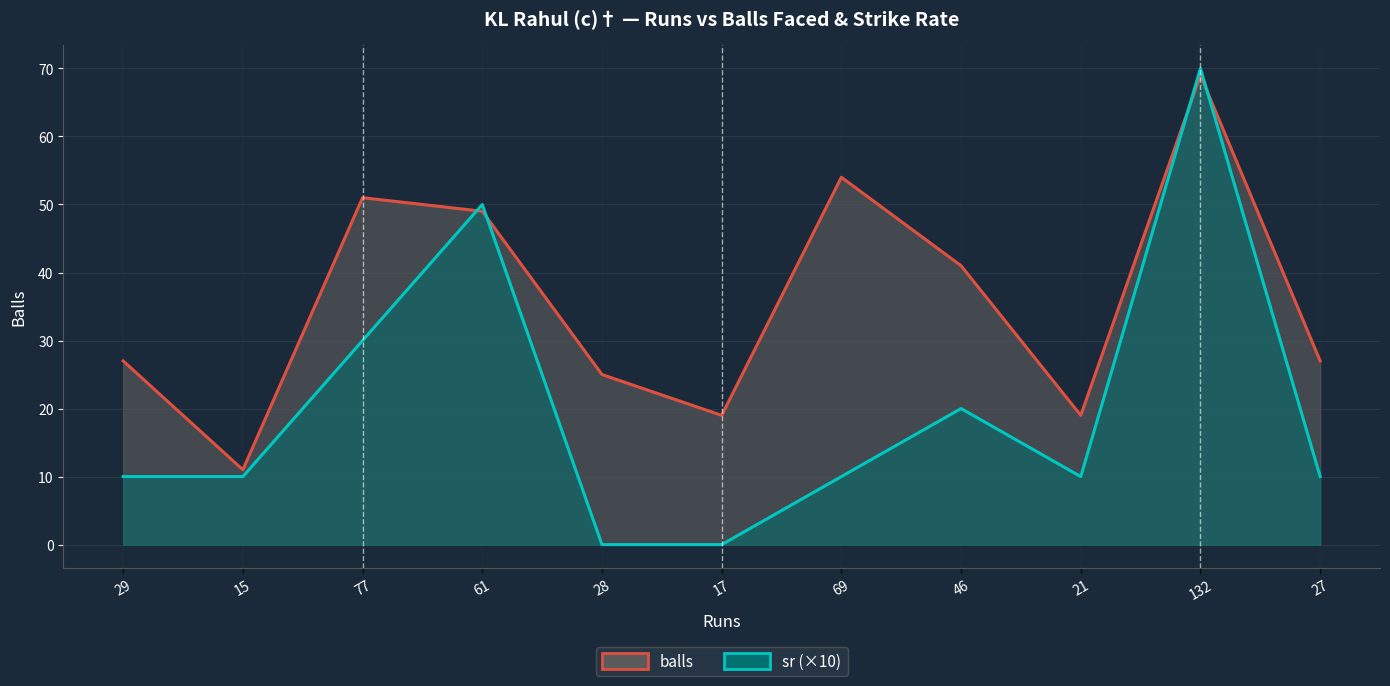

True or false: balls has more than 2 interior local peaks.

True